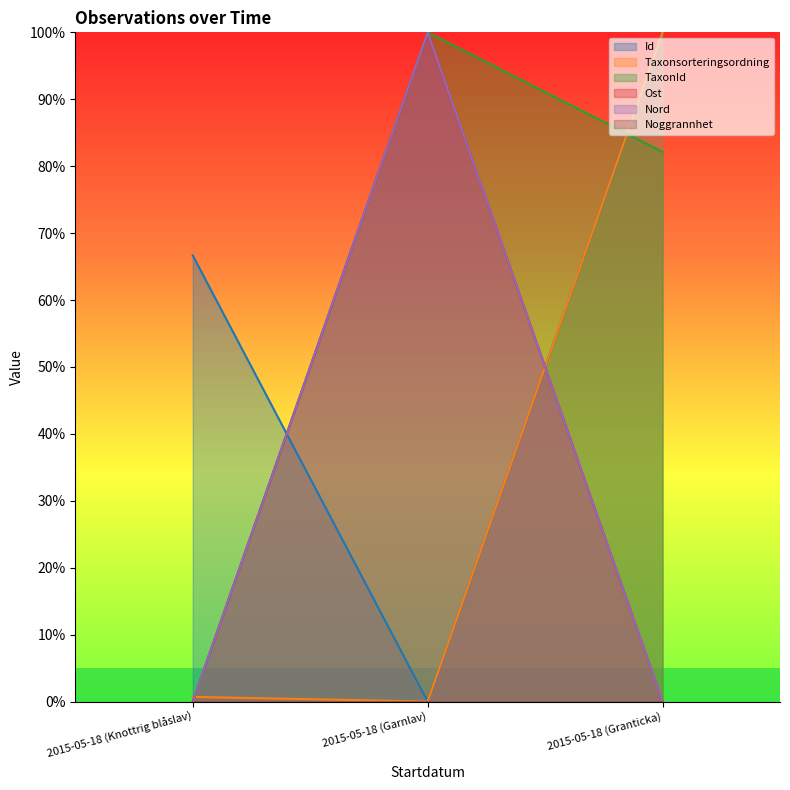

True or false: Taxonsorteringsordning has a value of 0.7 at 2015-05-18 (Knottrig blåslav).

True